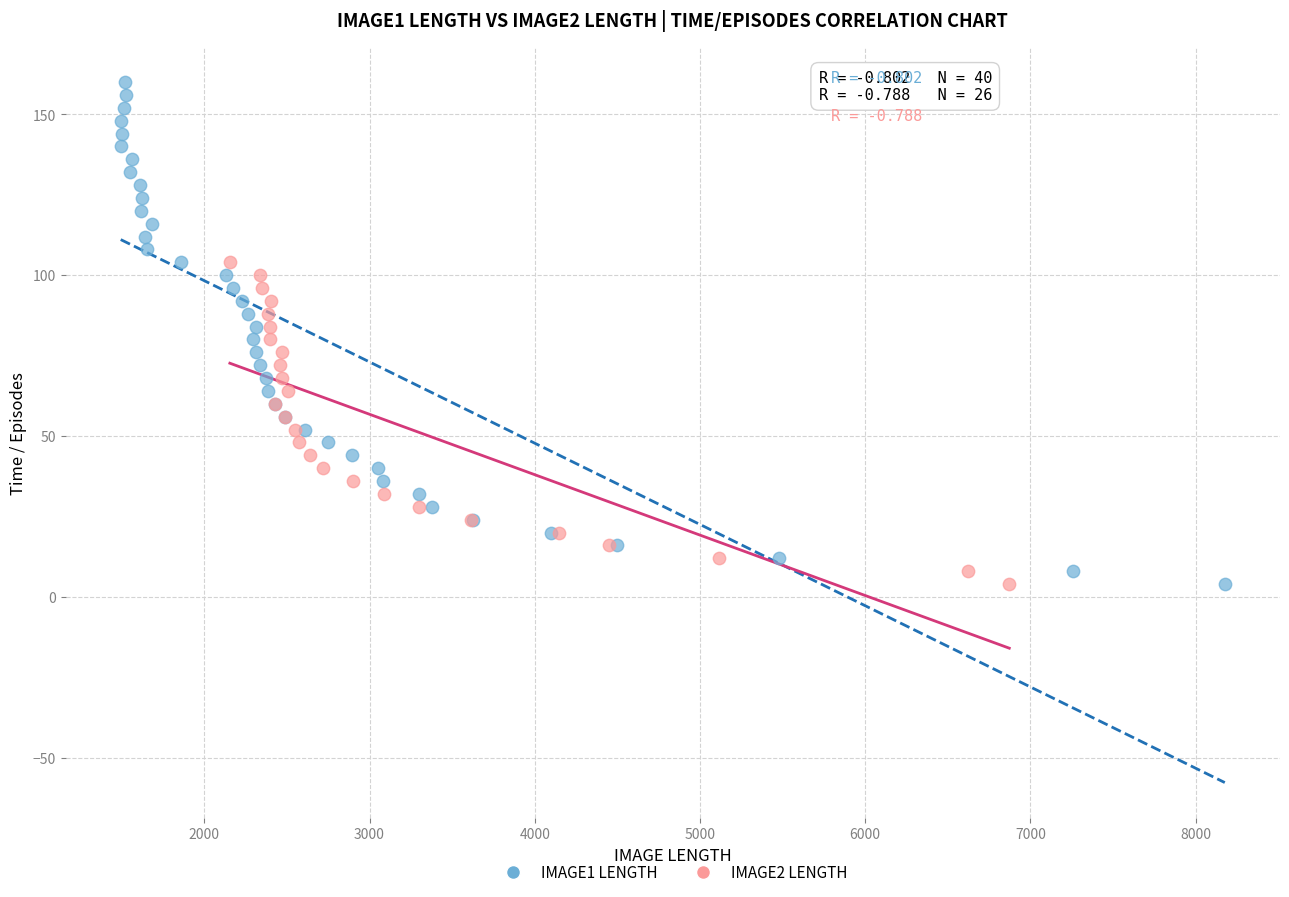

Which series has the widest spread of Y values?

IMAGE1 LENGTH